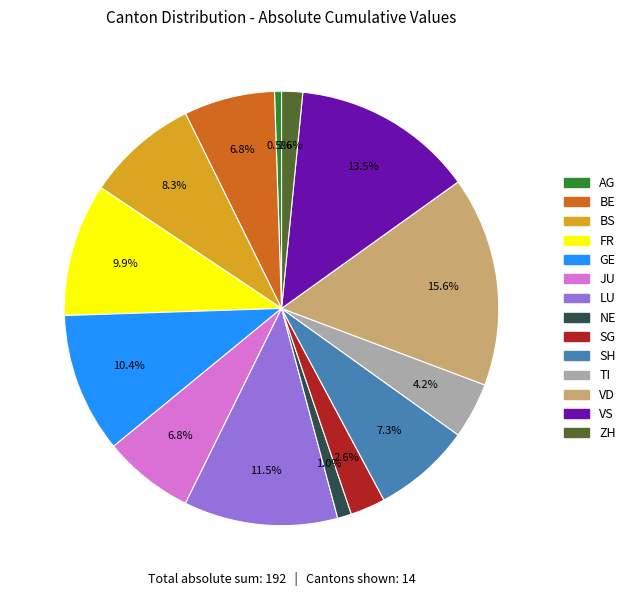

Which slice is the smallest?

AG